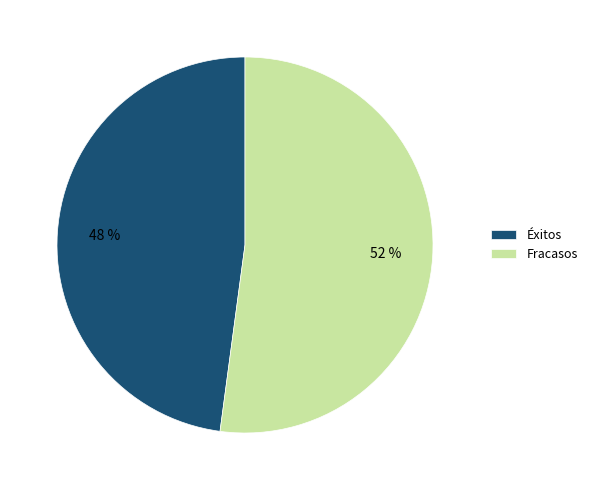

True or false: Fracasos accounts for 52% of the total.

True